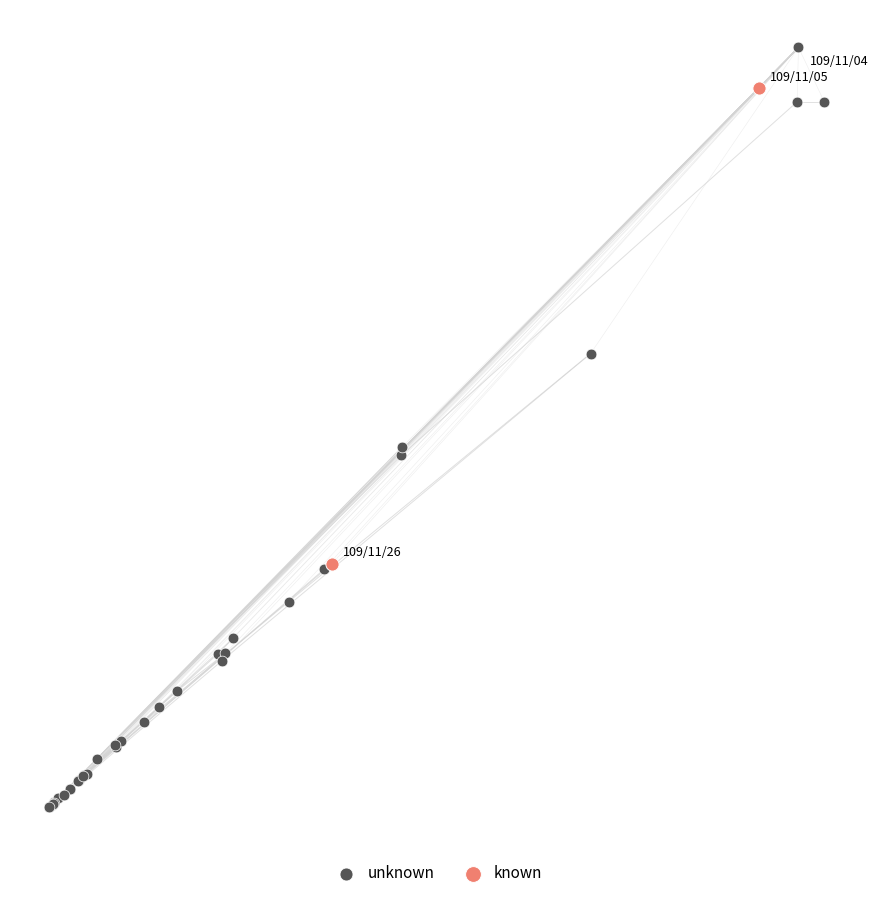

What are all the series names shown in the legend?

unknown, known